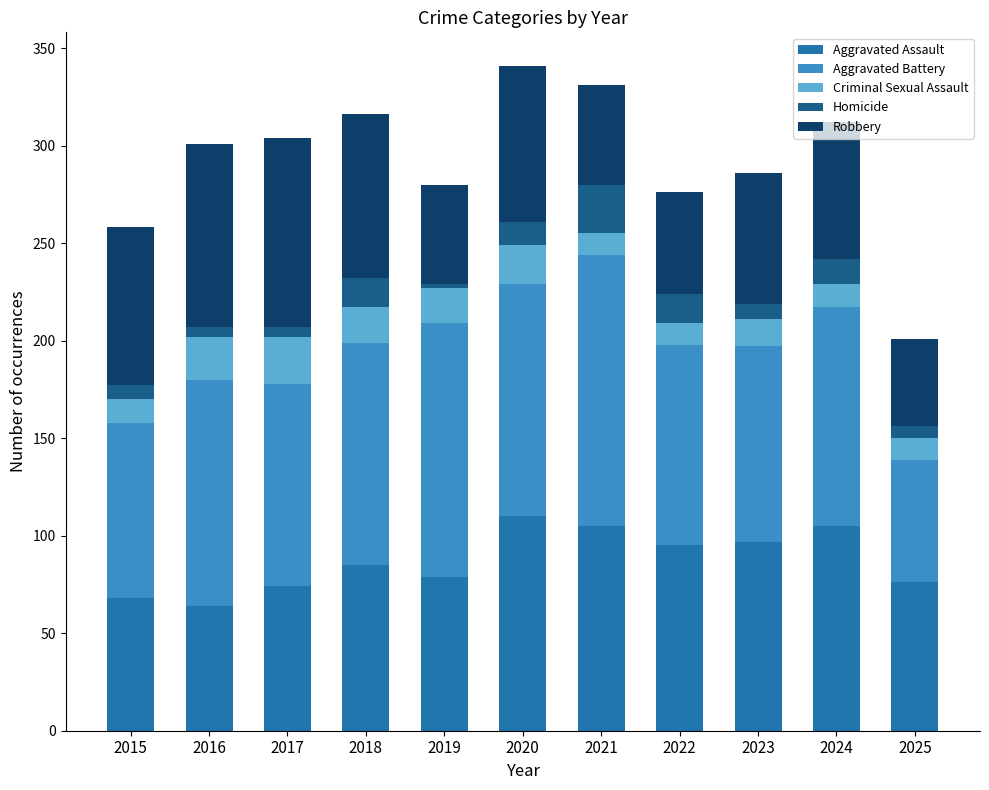

Is it true that Aggravated Assault equals 68 at 2015?

True